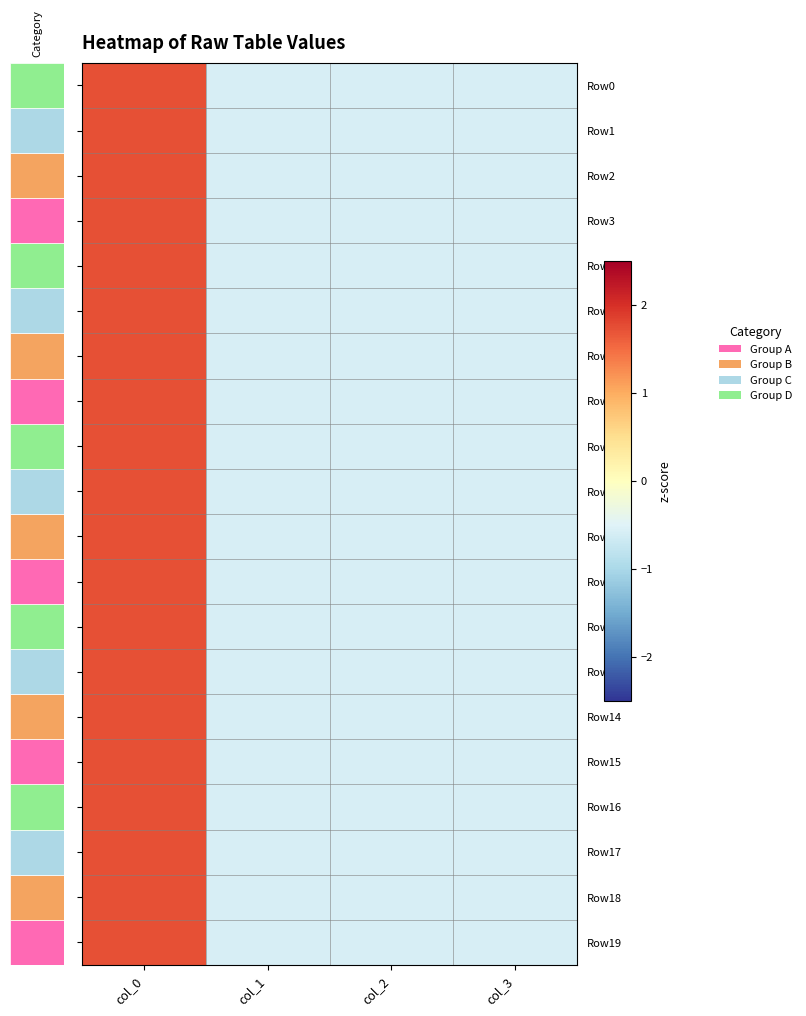

What is the total value across all series at col_0?

34.6